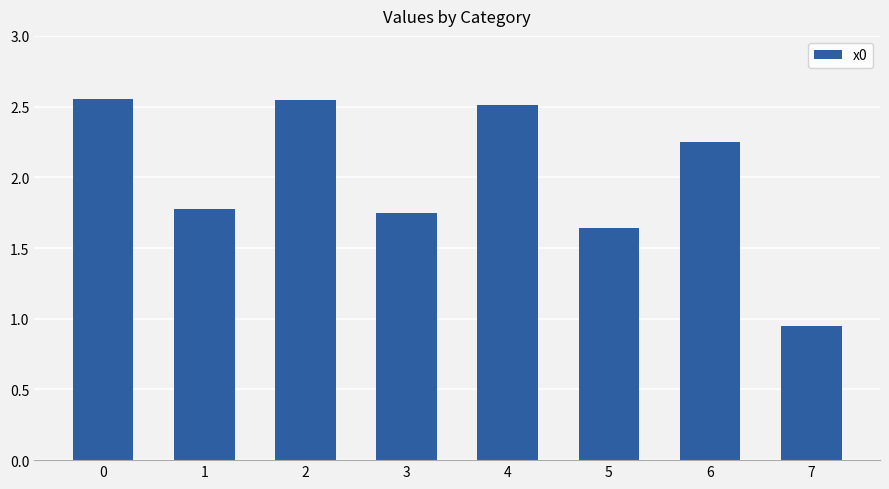

What is the change in value from 6 to 7?

-1.3